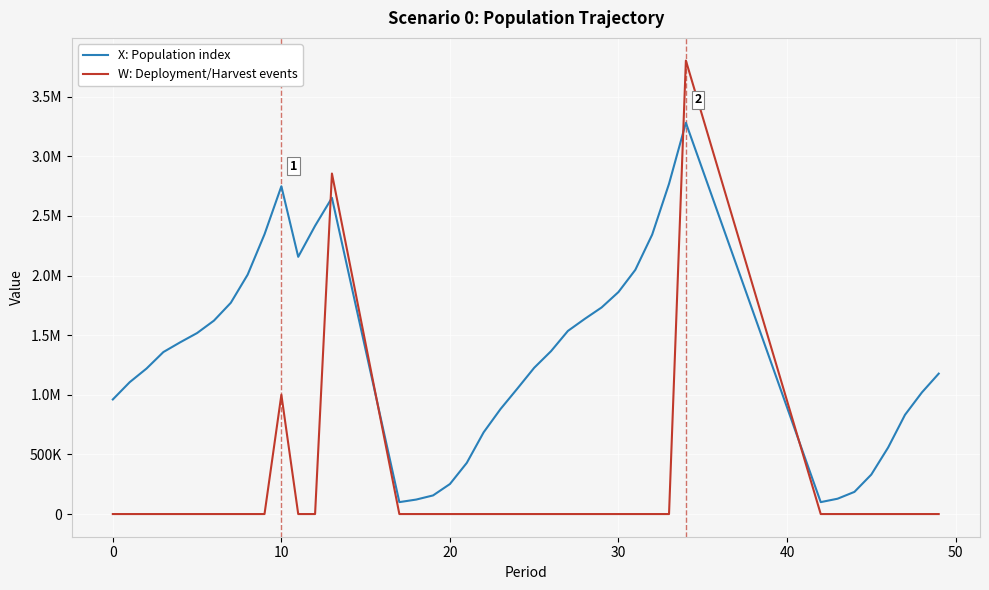

What are all the series names shown in the legend?

X: Population index, W: Deployment/Harvest events